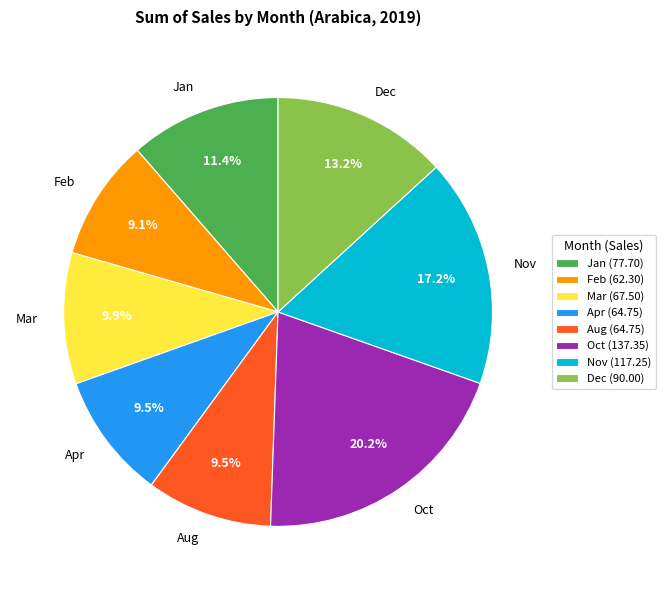

Does any single category account for the majority?

No